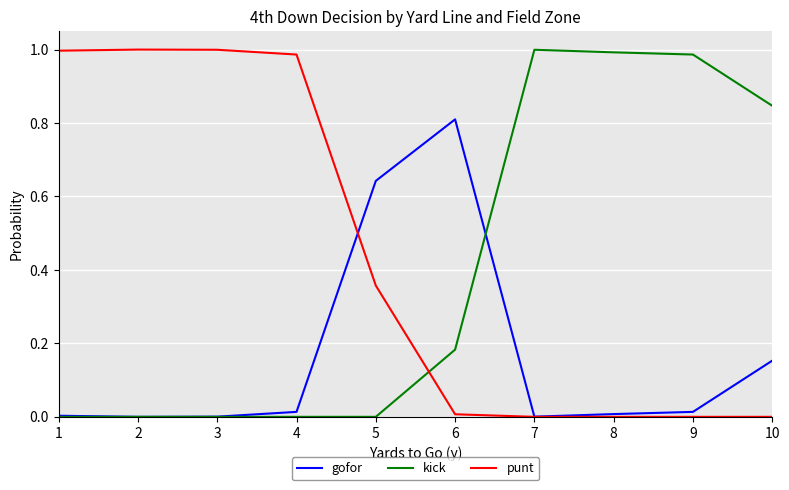

Is it true that kick equals 0.0 at 3?

True